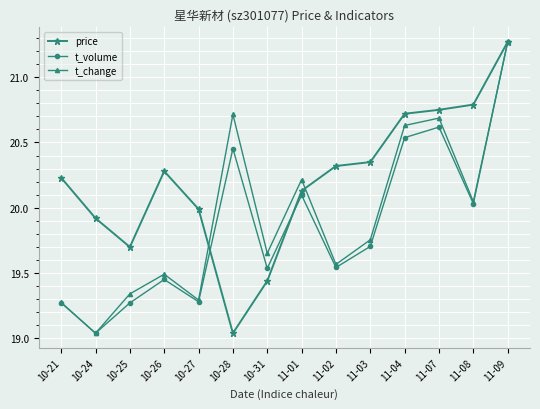

What is the spread (max minus min) of values at 11-08?

0.8